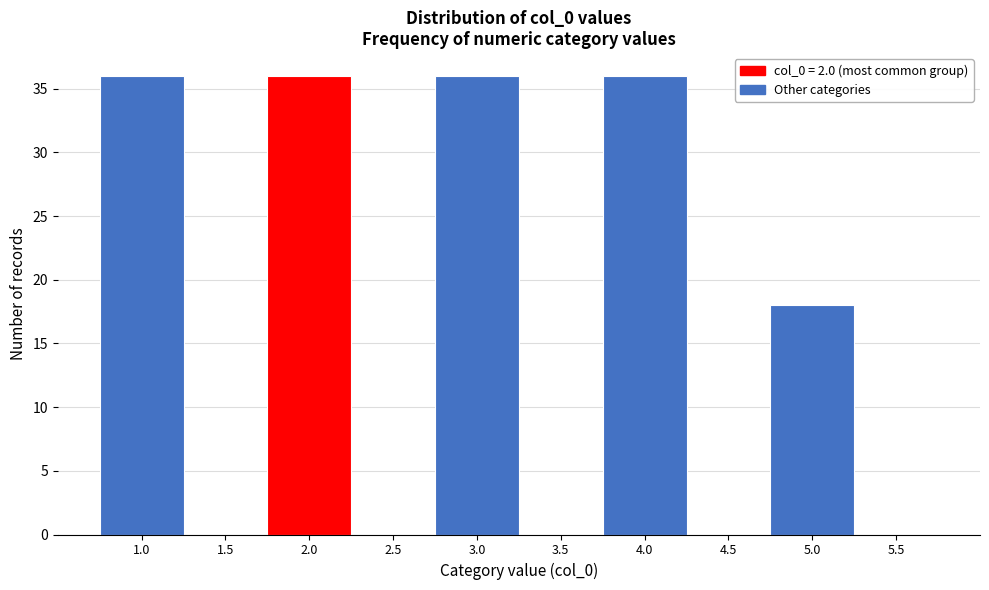

Reading left to right, transcribe this chart: for each bar, give the range it covers on the x-axis and its height. The values are not printed on the chart, so give them approximately, as read against the axis.

0.75 to 1.25: 36
1.25 to 1.75: 0
1.75 to 2.25: 36
2.25 to 2.75: 0
2.75 to 3.25: 36
3.25 to 3.75: 0
3.75 to 4.25: 36
4.25 to 4.75: 0
4.75 to 5.25: 18
5.25 to 5.75: 0